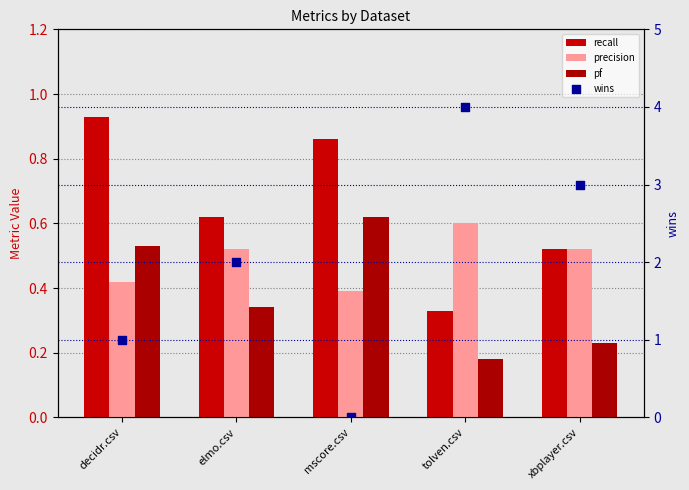

Which series contains the highest Y value?

wins